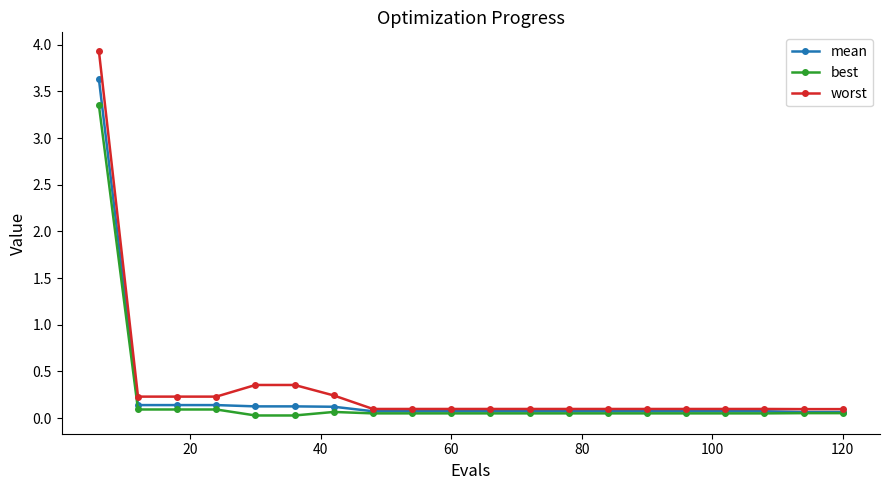

Rank the series by their maximum value, from highest to lowest.

worst, mean, best